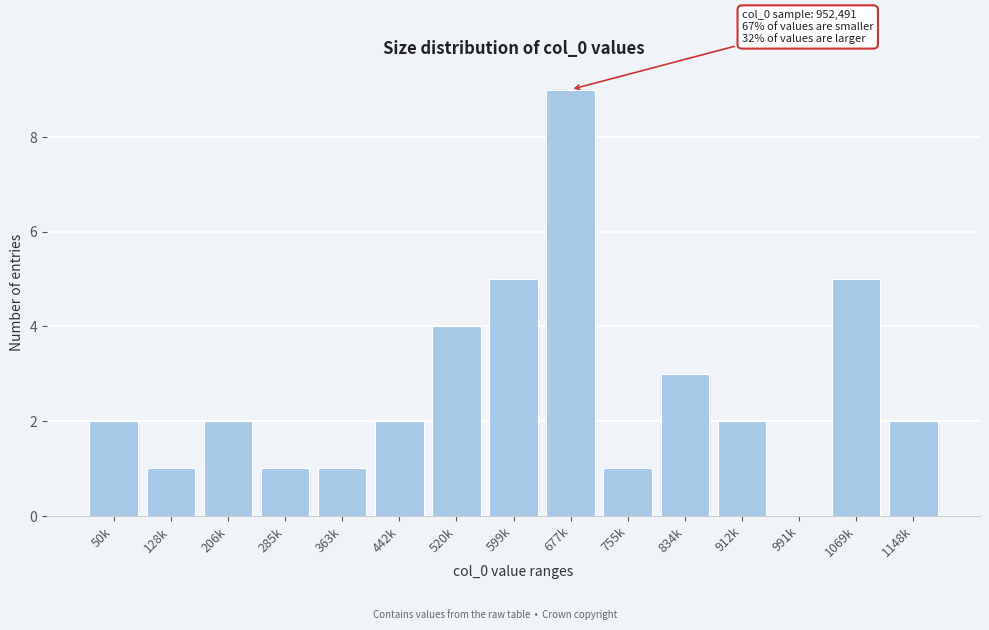

Reading left to right, transcribe all the data shown in this chart.

50k=2	128k=1	206k=2	285k=1	363k=1	442k=2	520k=4	599k=5	677k=9	755k=1	834k=3	912k=2	991k=0	1069k=5	1148k=2